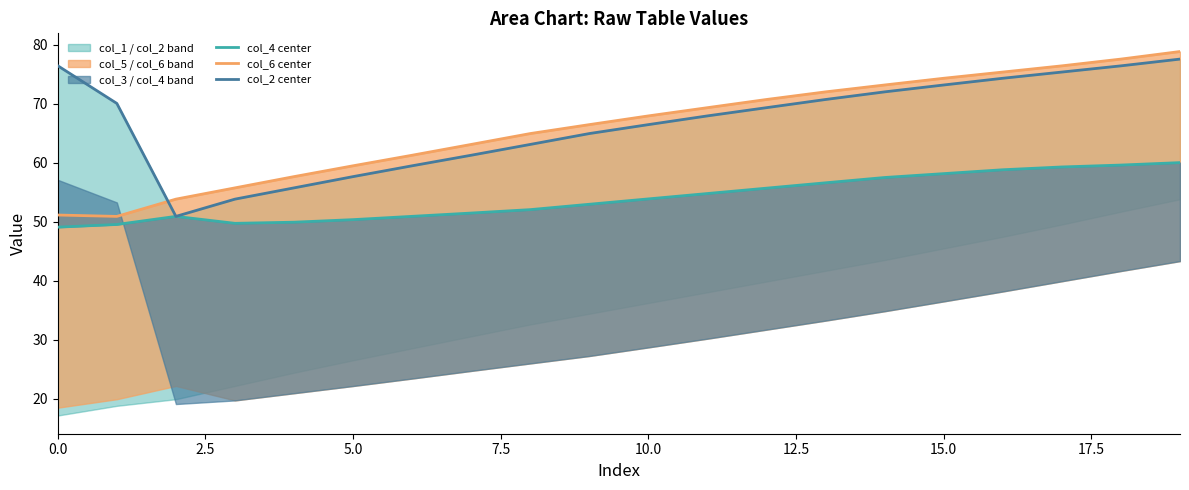

Rank the series at 15.0 from lowest to highest value.

col_4 center, col_2 center, col_6 center